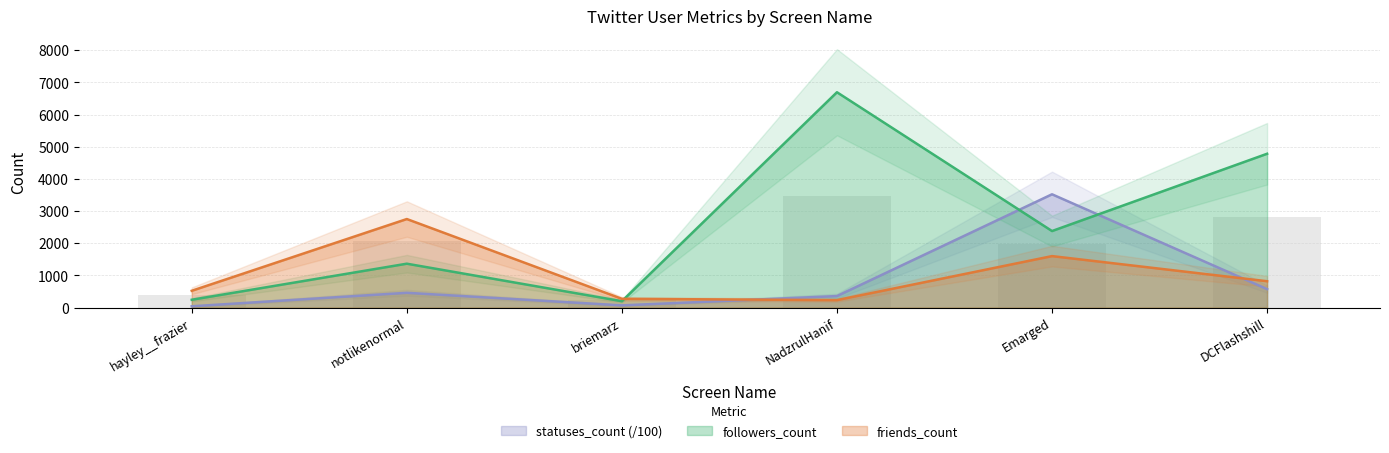

True or false: statuses_count has a value of 42.5 at hayley__frazier.

True